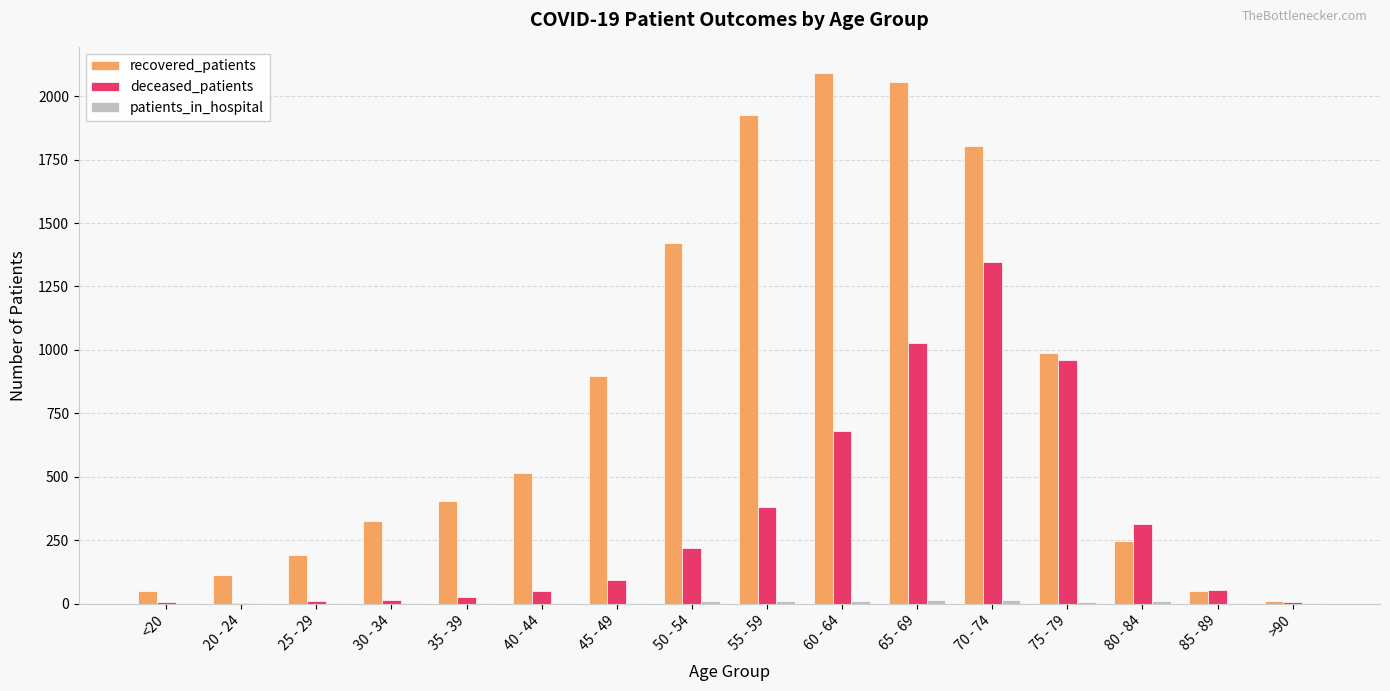

What is the greatest value displayed?

2090